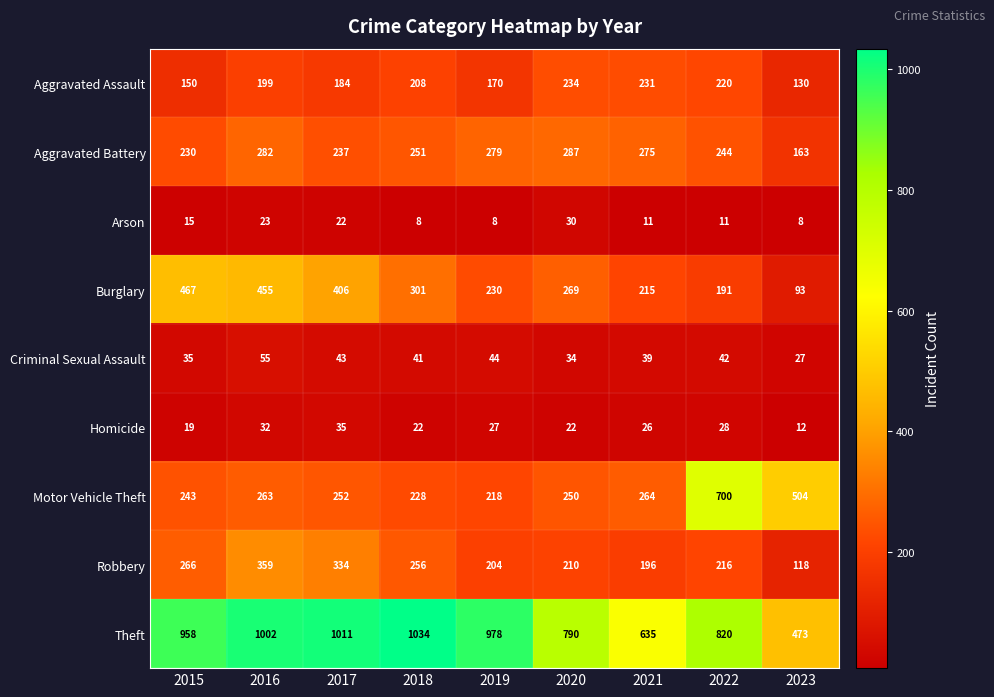

How many distinct data groups are displayed?

9